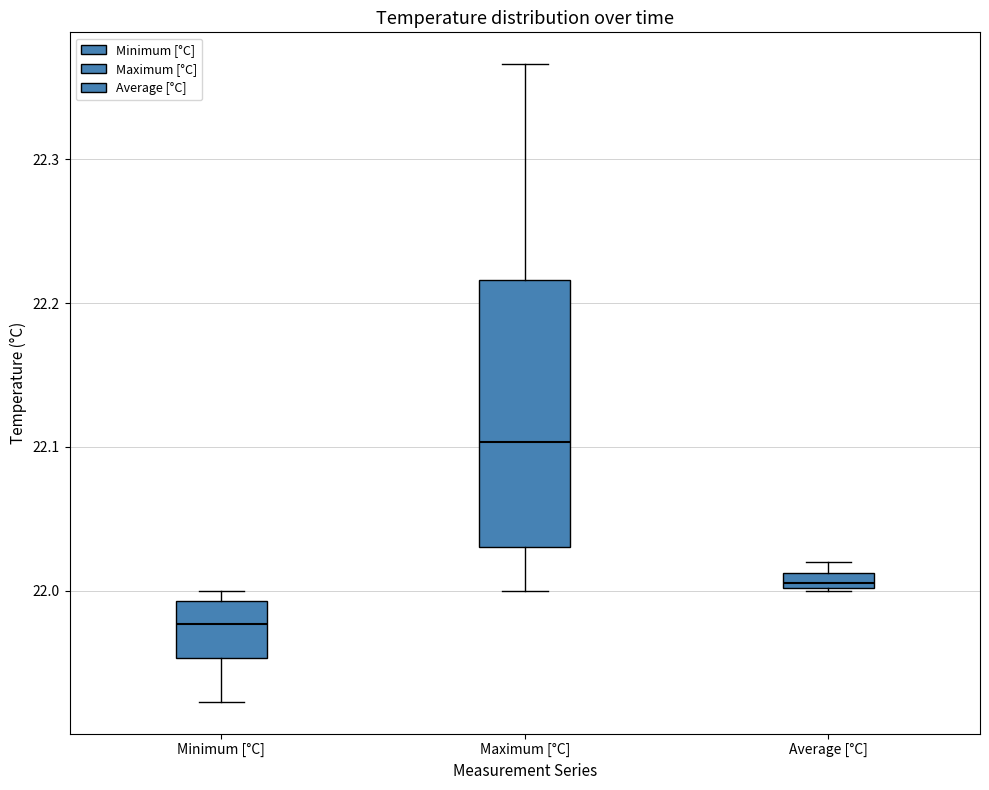

Which box has the lowest median line?

Minimum [°C]